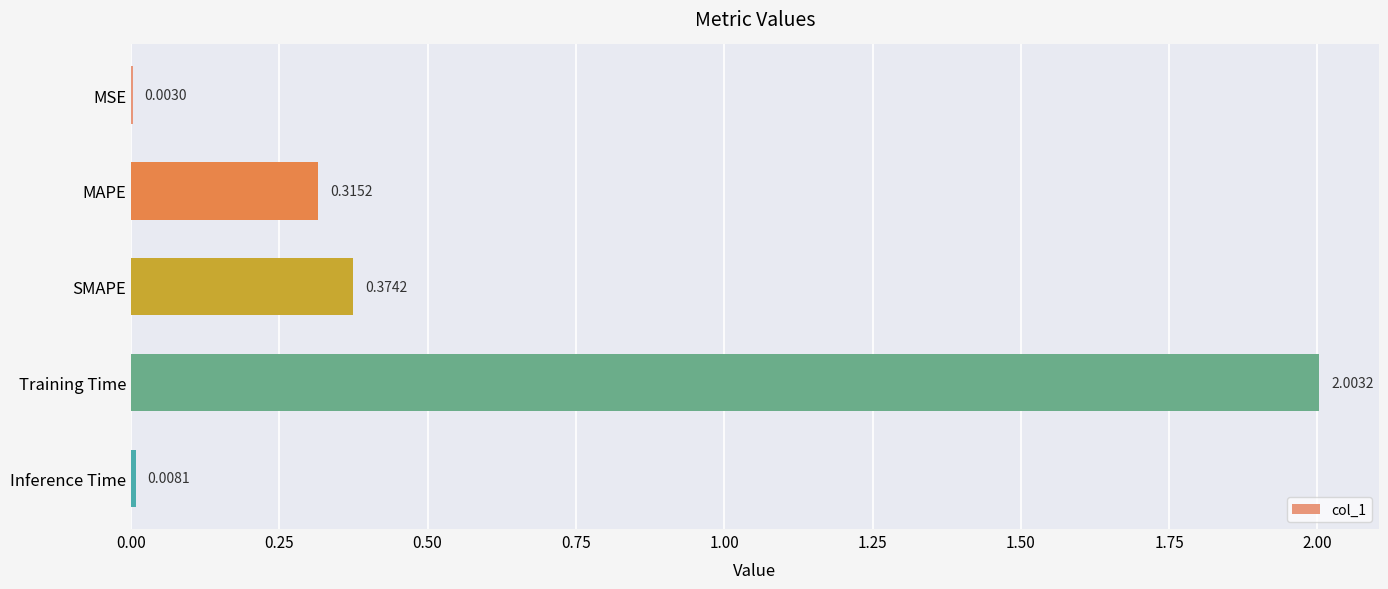

What is the change in value from MSE to Training Time?

+2.0